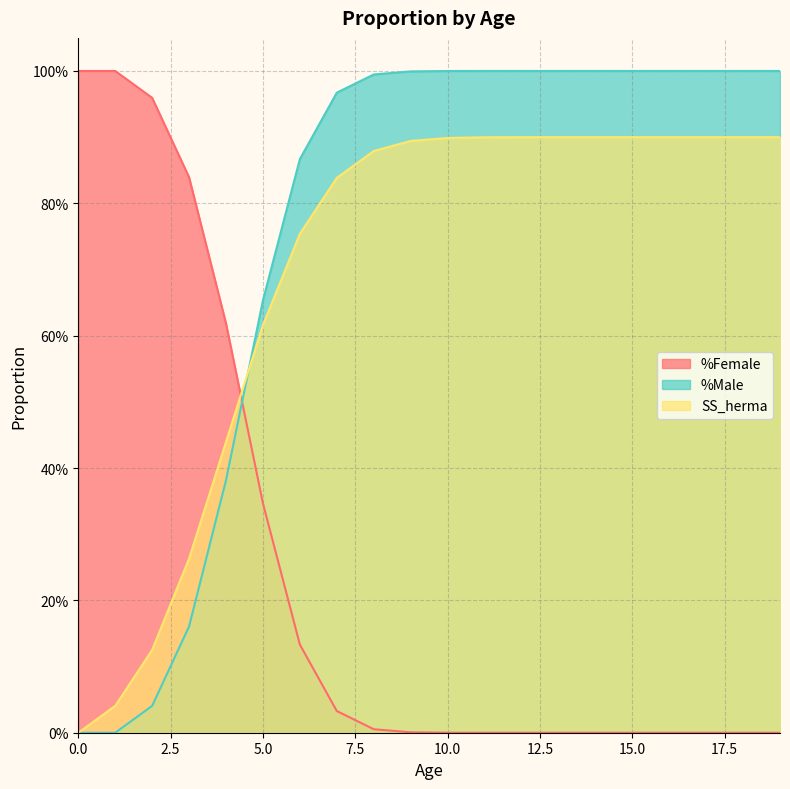

Between 18 and 7, which is larger?

18